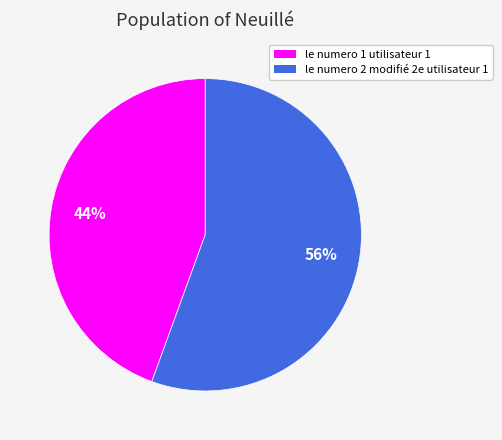

Which category has the biggest portion of the pie?

le numero 2 modifié 2e utilisateur 1